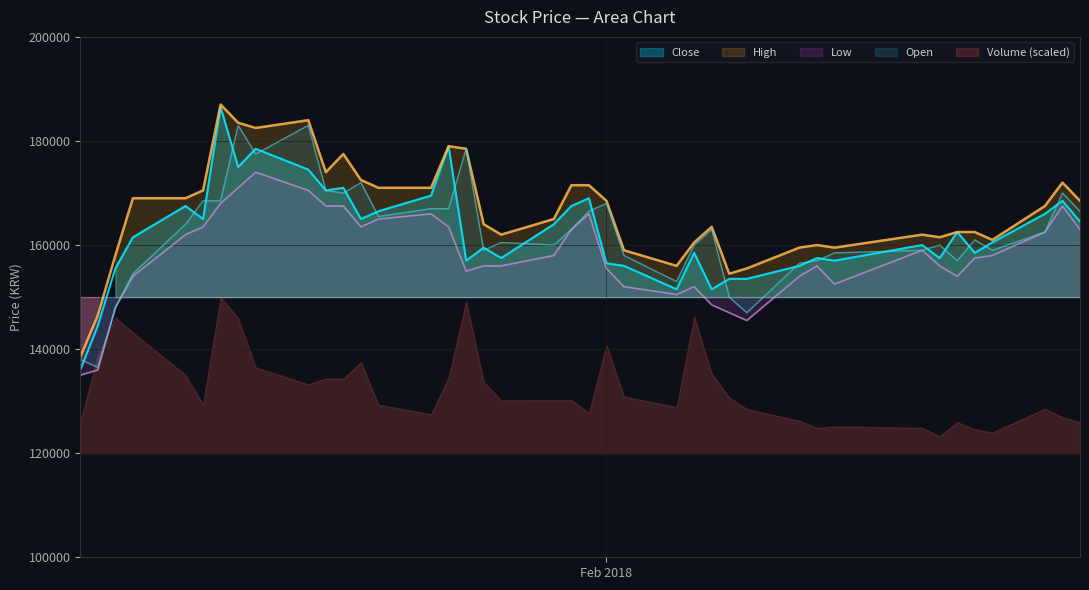

What is the lowest value of the Open series?

136500